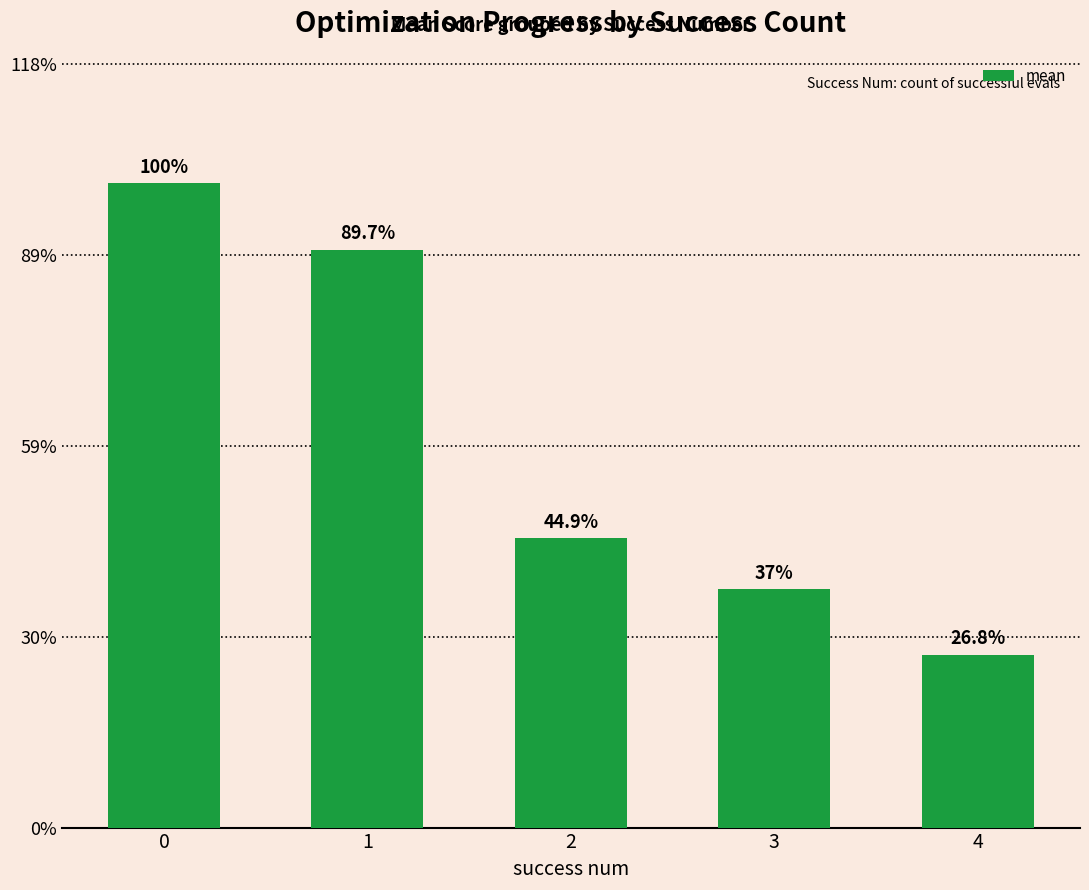

Rank the categories by value from lowest to highest.

4, 3, 2, 1, 0